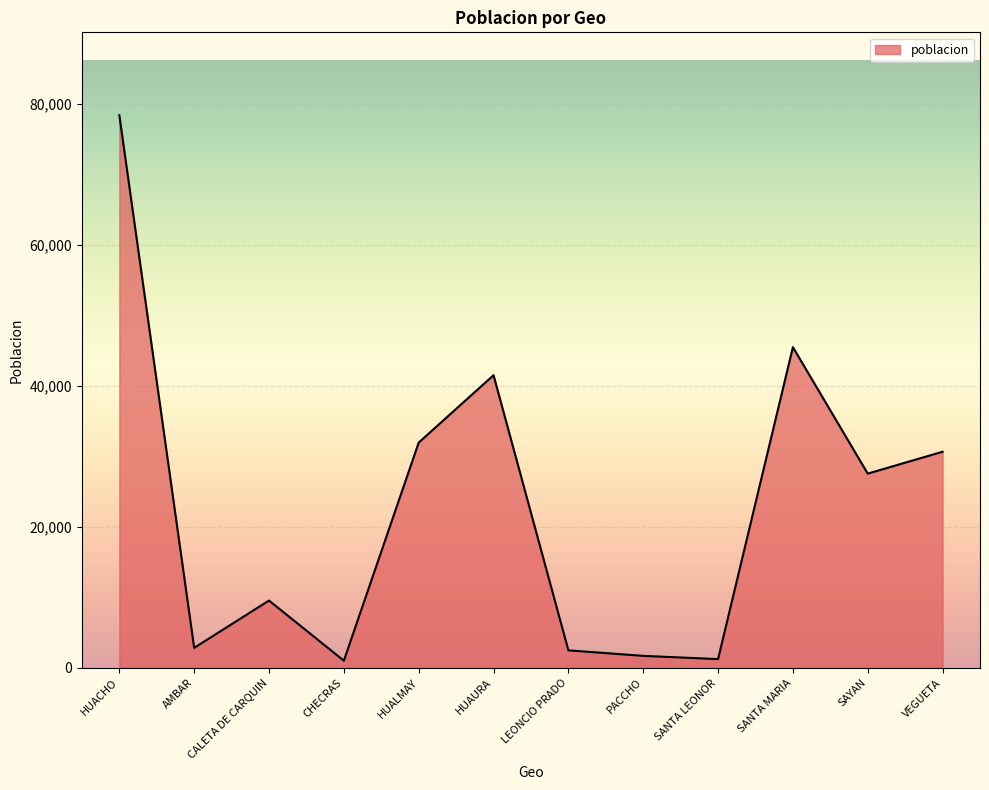

At which category does the chart reach its peak across all series?

HUACHO